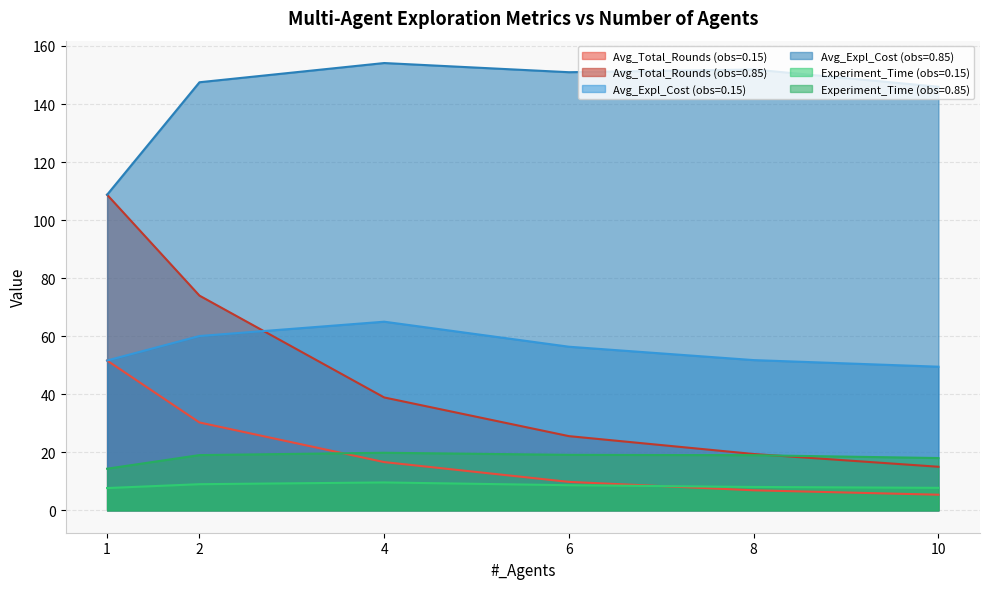

Does the chart display data point markers on the line(s)?

No